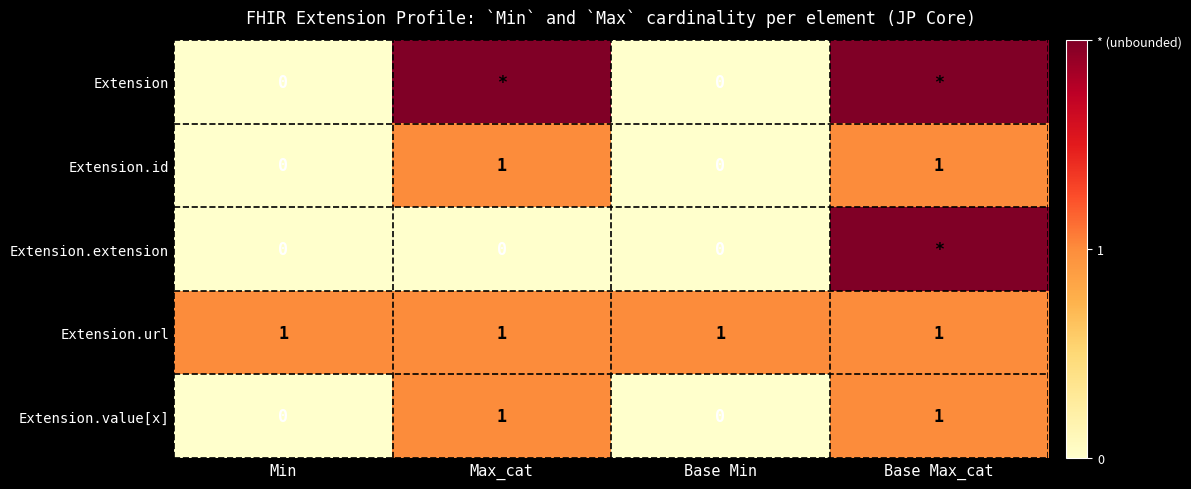

The value of Extension.url at Base Min is 1. True or false?

True